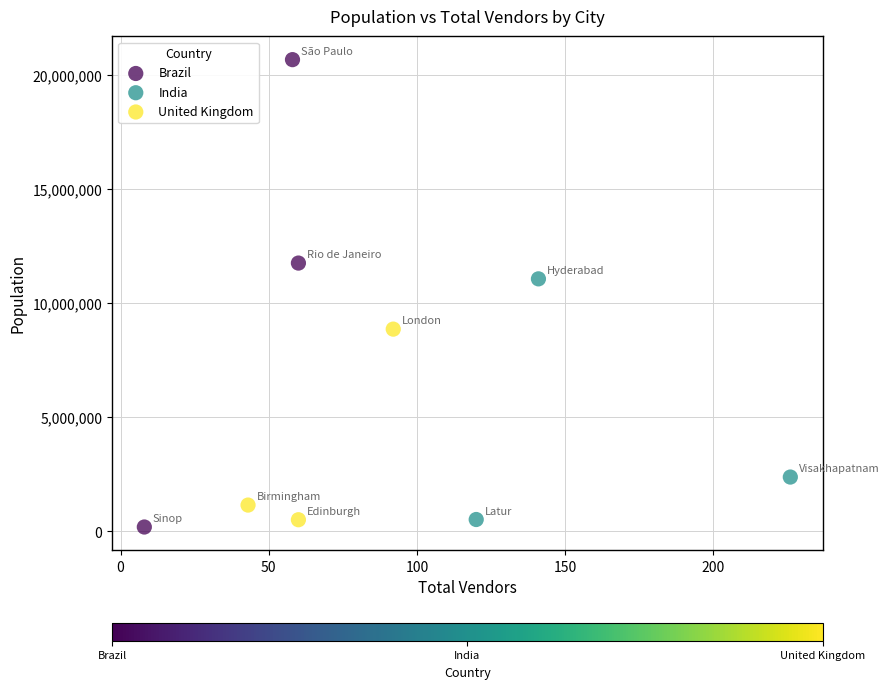

Which series reaches the maximum Y coordinate?

Brazil